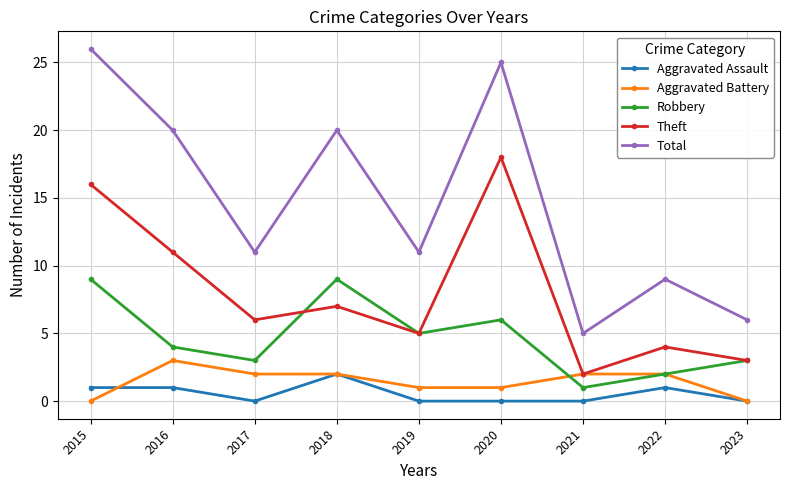

How many lines are shown in the chart?

5